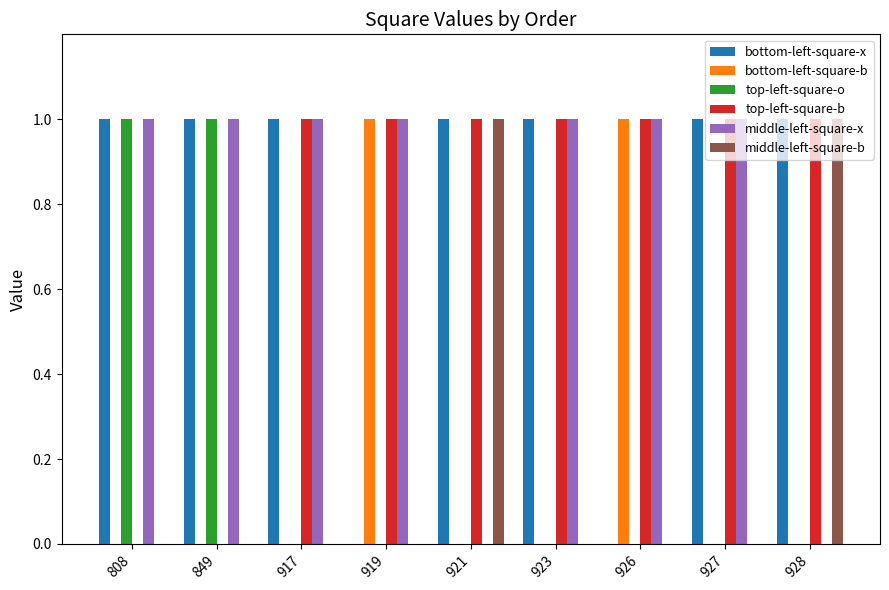

The value of middle-left-square-x at 919 is 1. True or false?

True